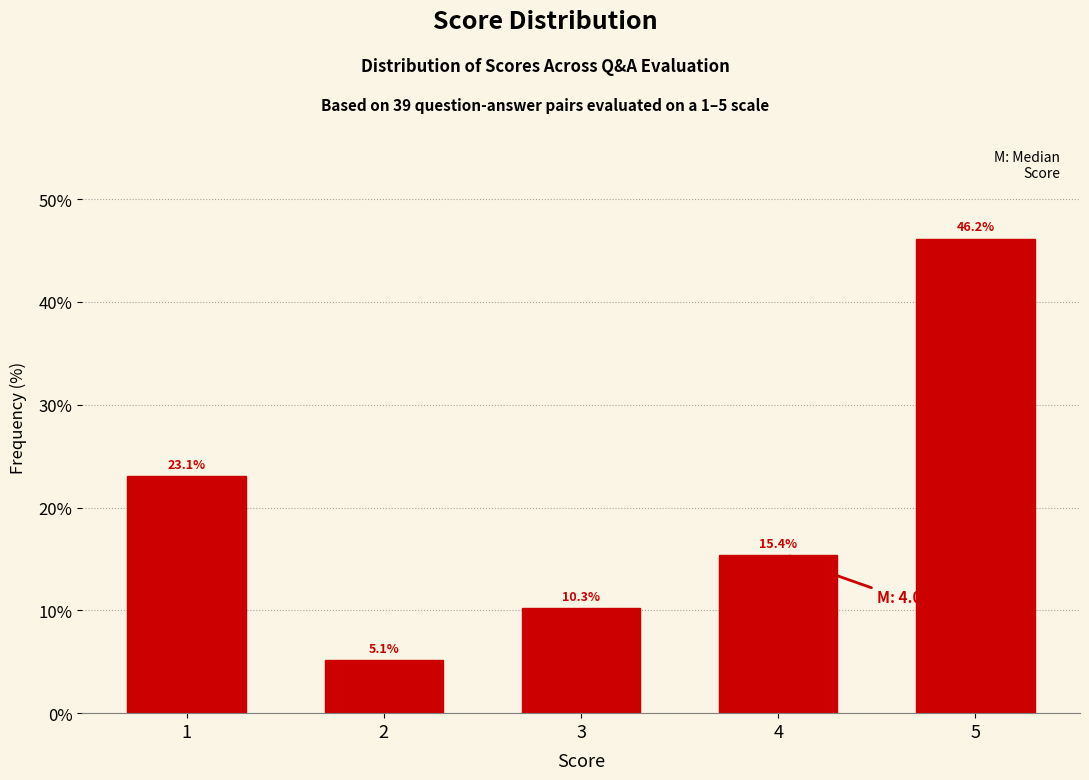

Reading left to right, list all the values displayed in this chart.

1=23.1	2=5.1	3=10.3	4=15.4	5=46.2